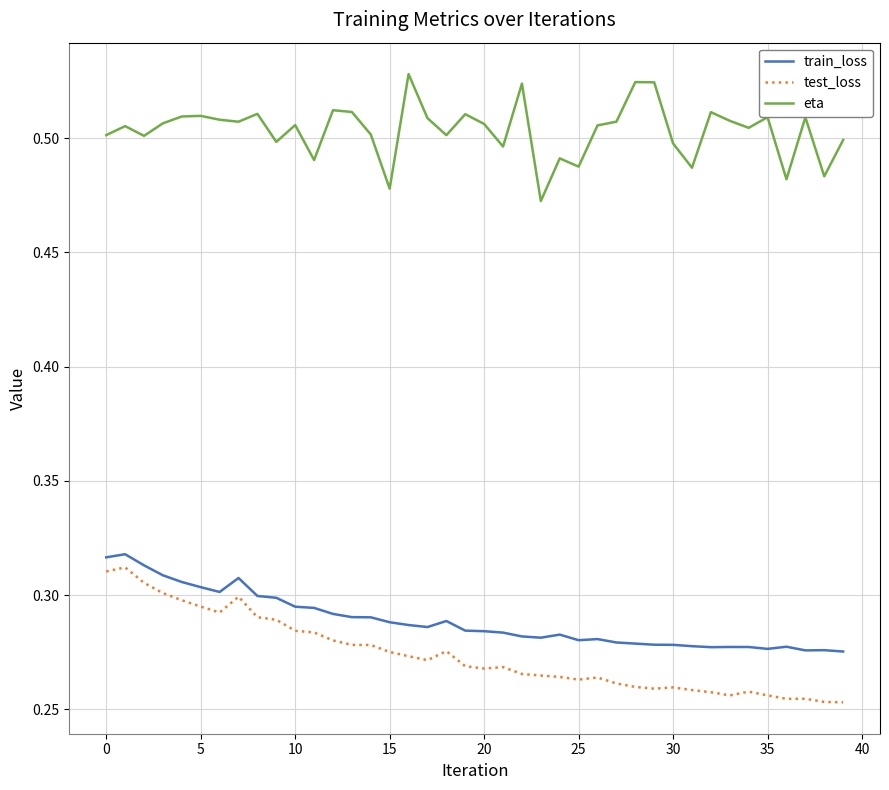

Which series has the largest range (max minus min)?

test_loss